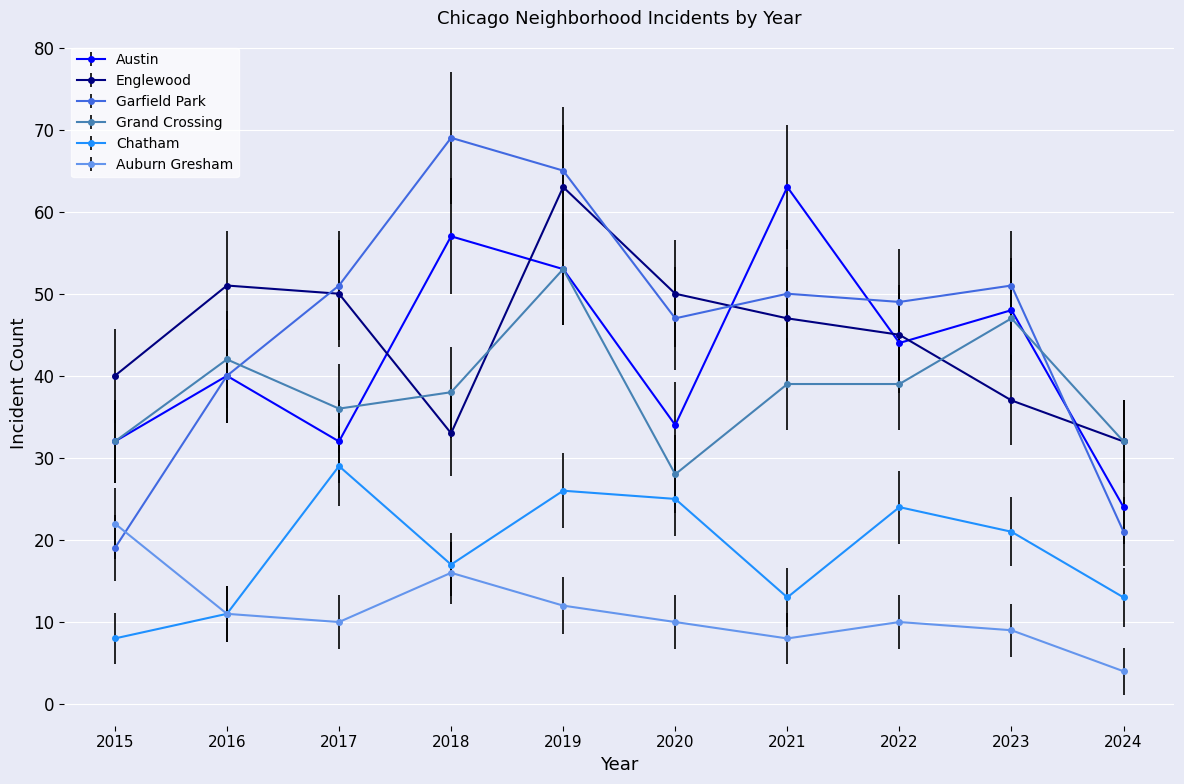

Is it true that Austin equals 9 at 2017?

False